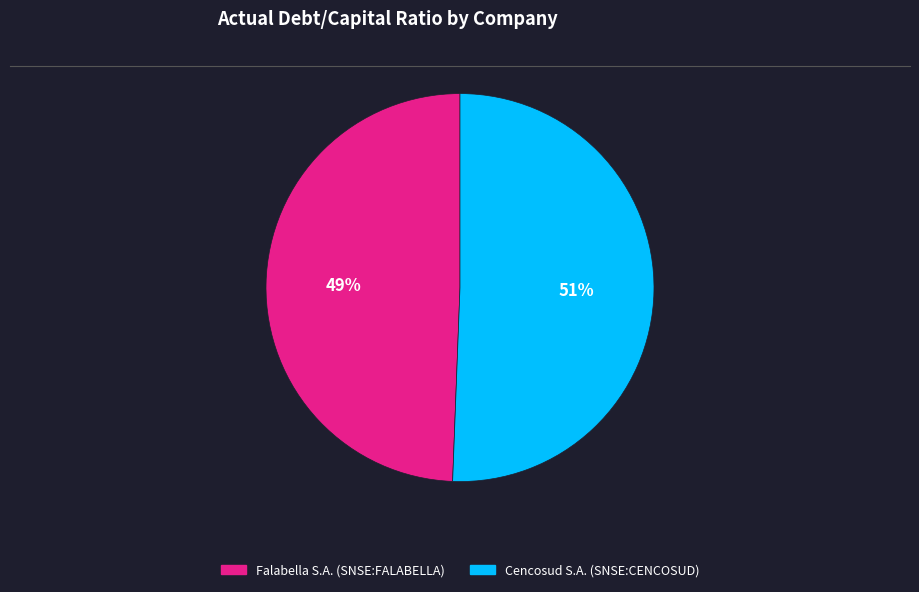

To the nearest percent, what percentage of the pie is Cencosud S.A. (SNSE:CENCOSUD)?

51%